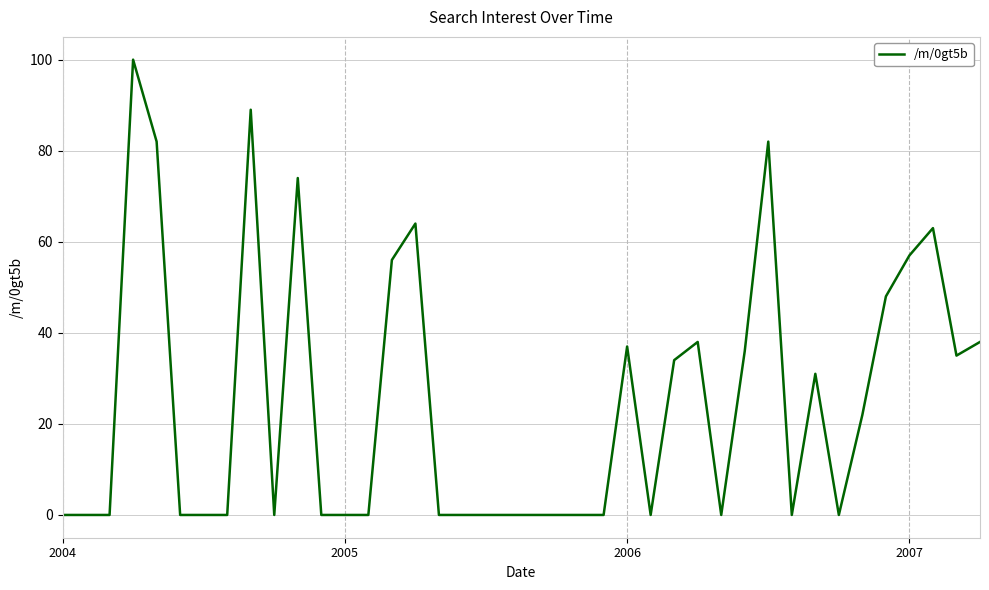

True or false: there are more than 0 points higher than both neighbors.

True